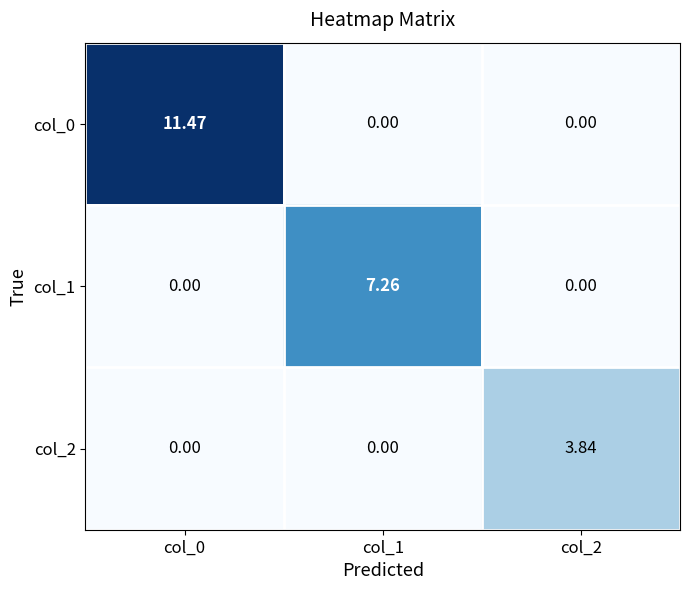

Is the value of col_0 at col_0 greater than the value of col_2 at col_0?

Yes